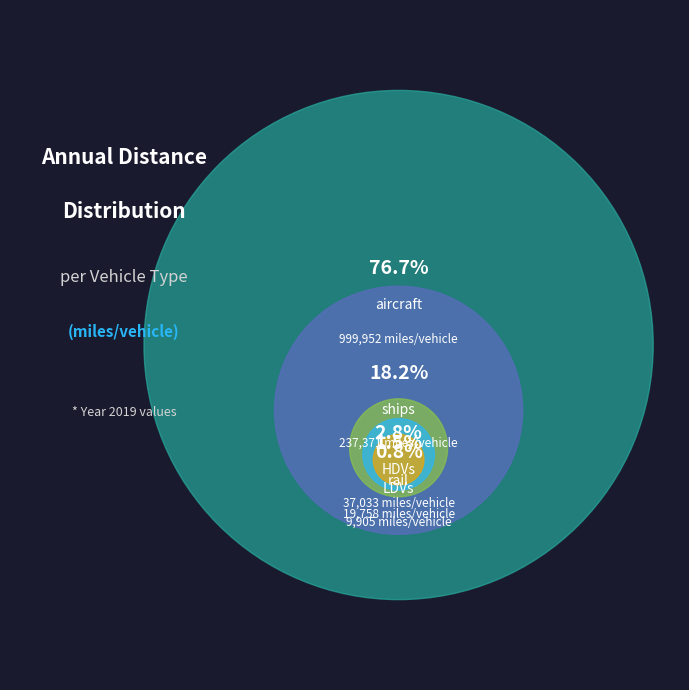

How many slices are in this pie chart?

5